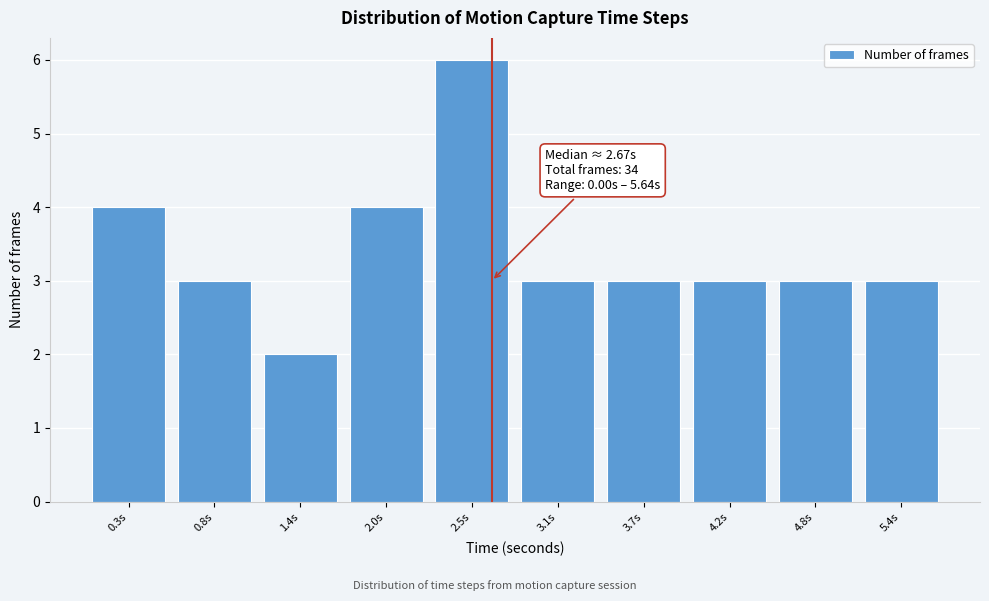

Over which range of the x-axis is the bar tallest?

2.3 to 2.8